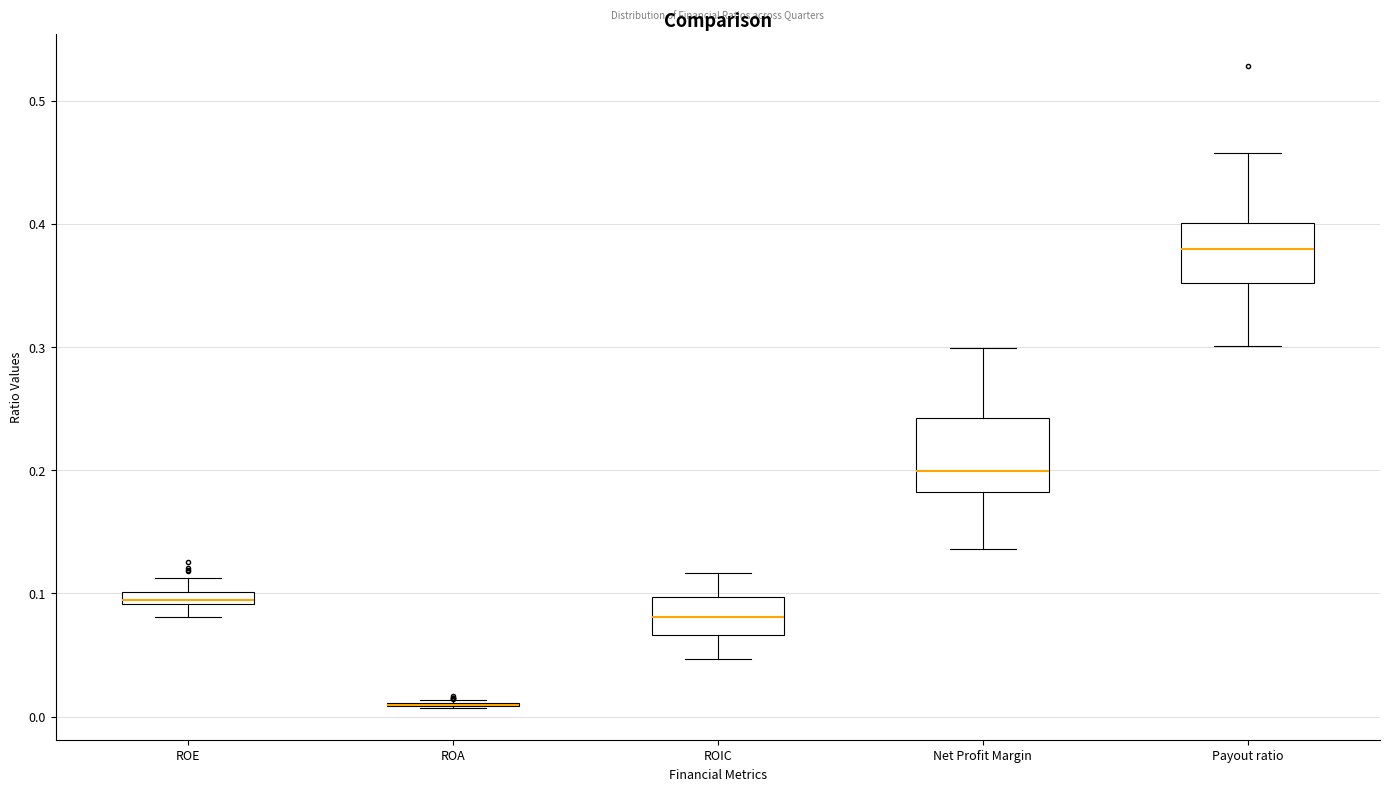

Where is the lower edge of the box for ROIC on the y-axis? The values are not printed on the chart, so give them approximately, as read against the axis.

0.07